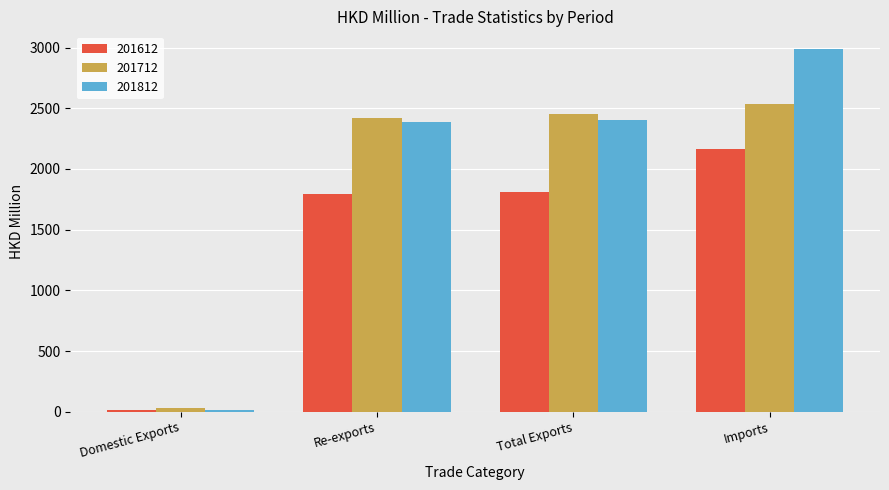

Are the bars grouped side by side (vs. stacked)?

Yes